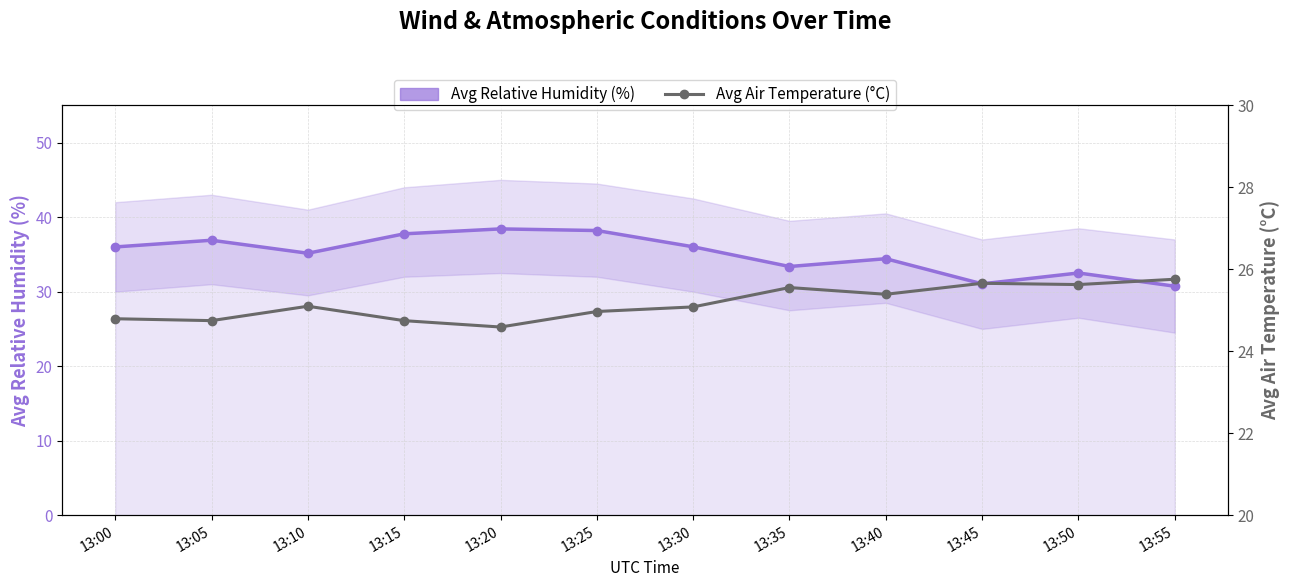

True or false: Avg Relative Humidity (%) has more than 2 points higher than both neighbors.

True